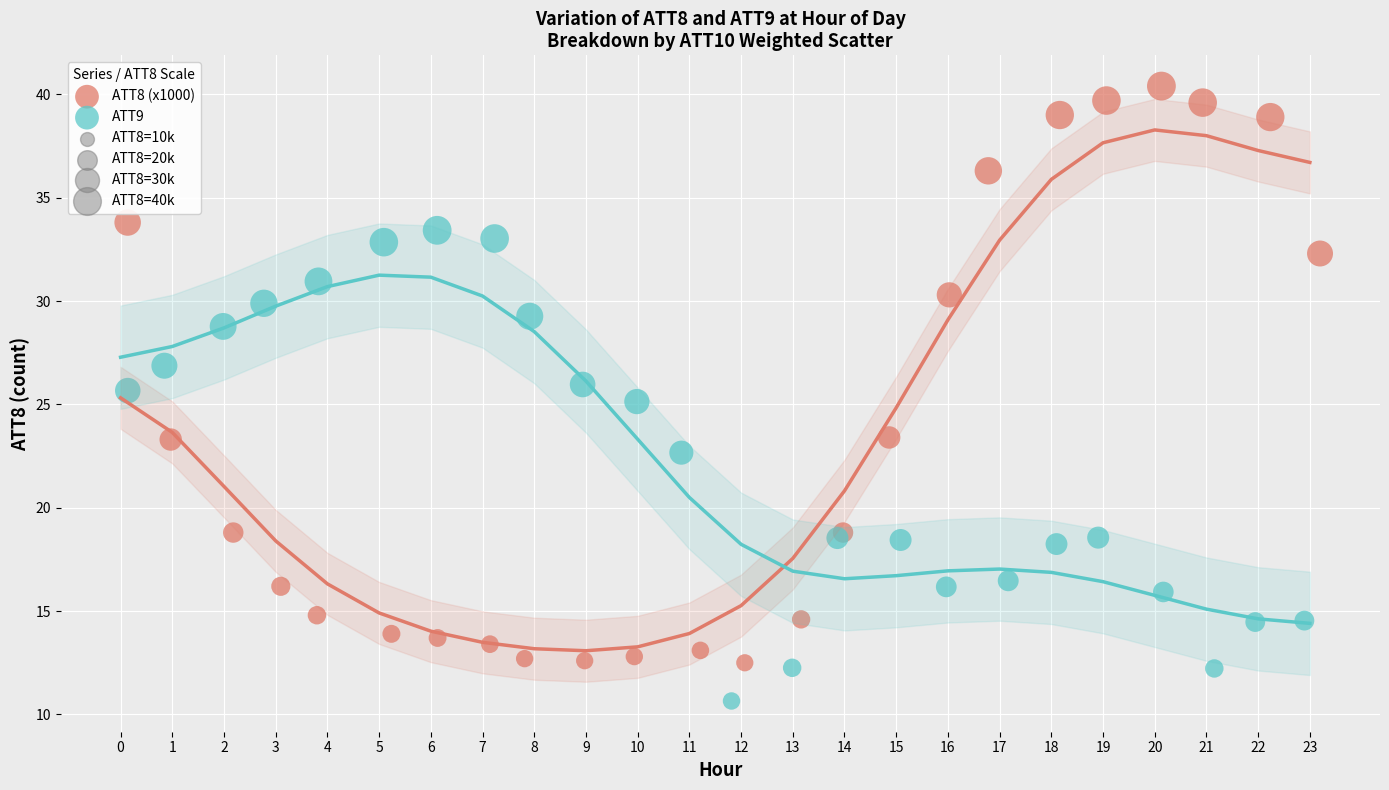

Which series reaches the minimum Y coordinate?

ATT9